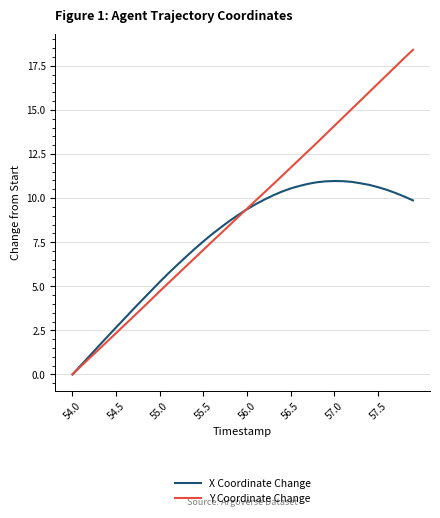

What is the value of the X Coordinate Change point at the 15th from the left?

7.1